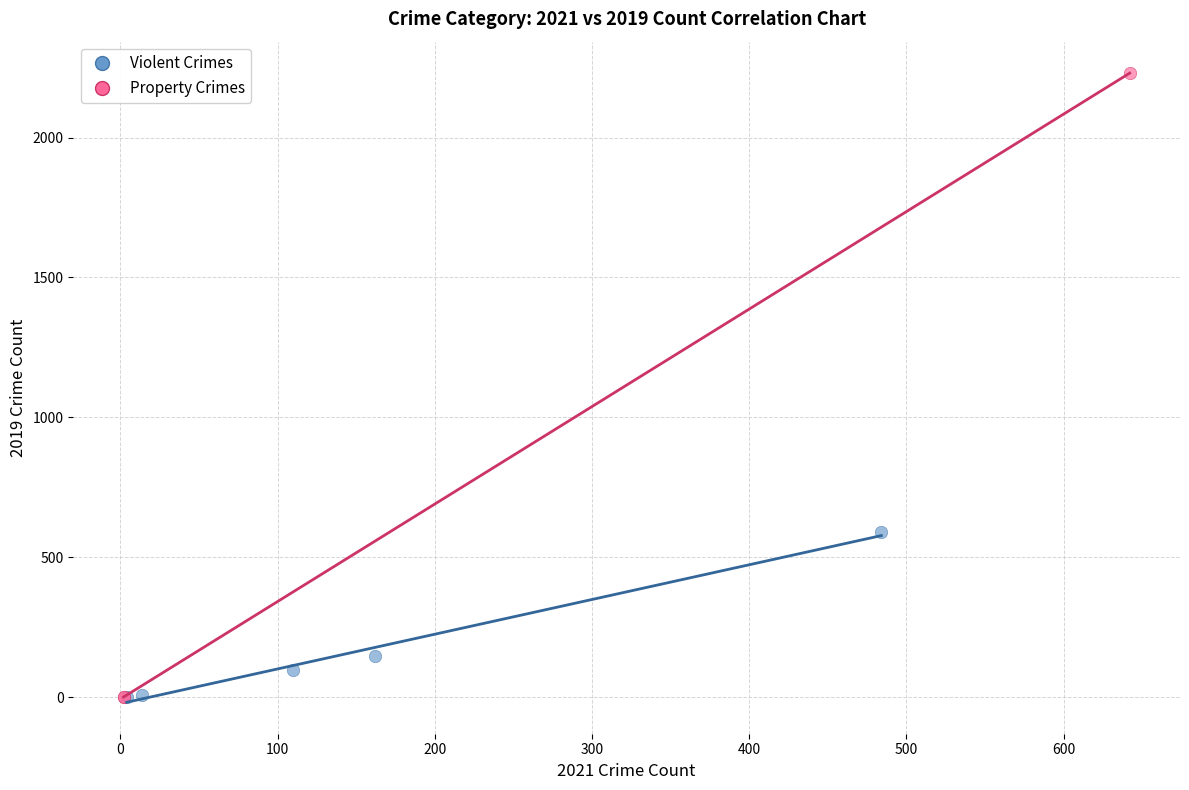

What are all the series names shown in the legend?

Violent Crimes, Property Crimes